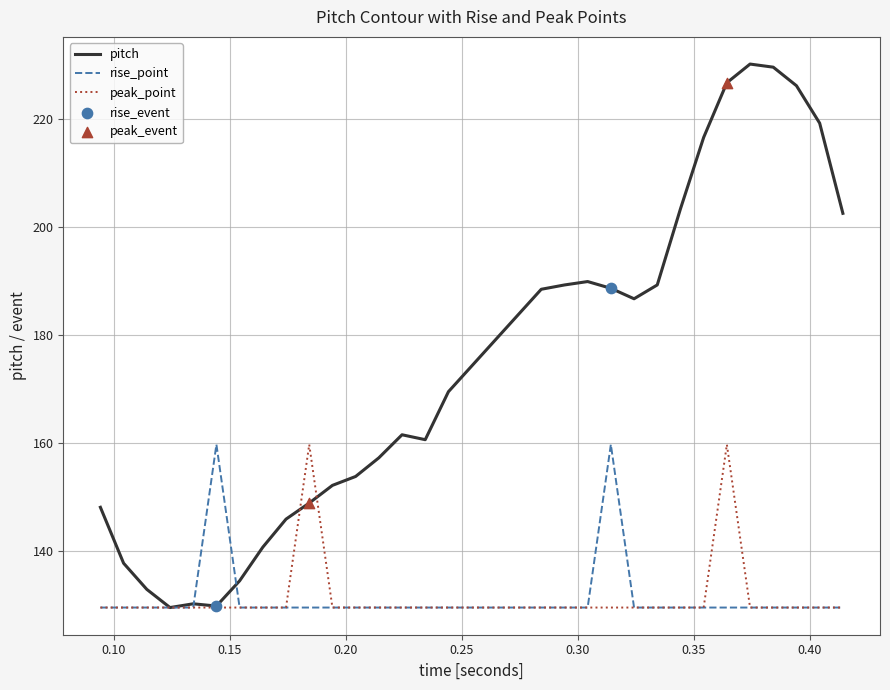

Which series has the widest spread of values?

pitch